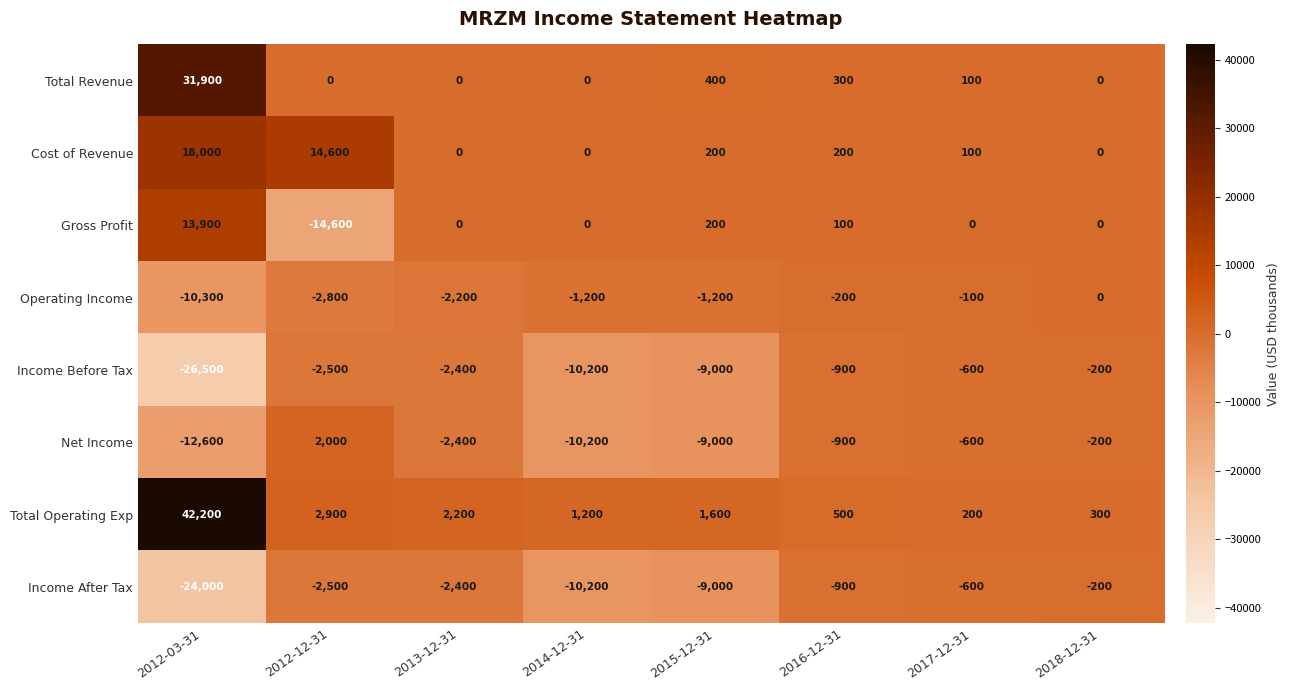

Count the number of data series in this chart.

8